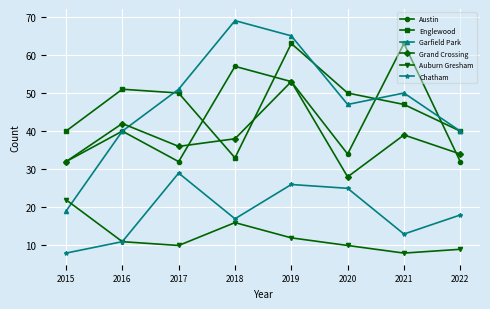

Which category has the highest value in the Austin series?

2021